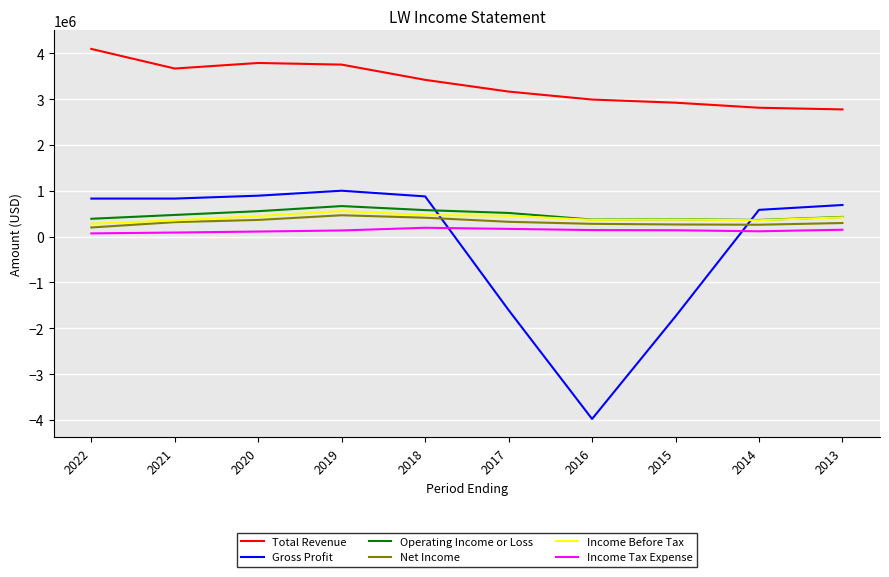

Does the chart display data point markers on the line(s)?

No